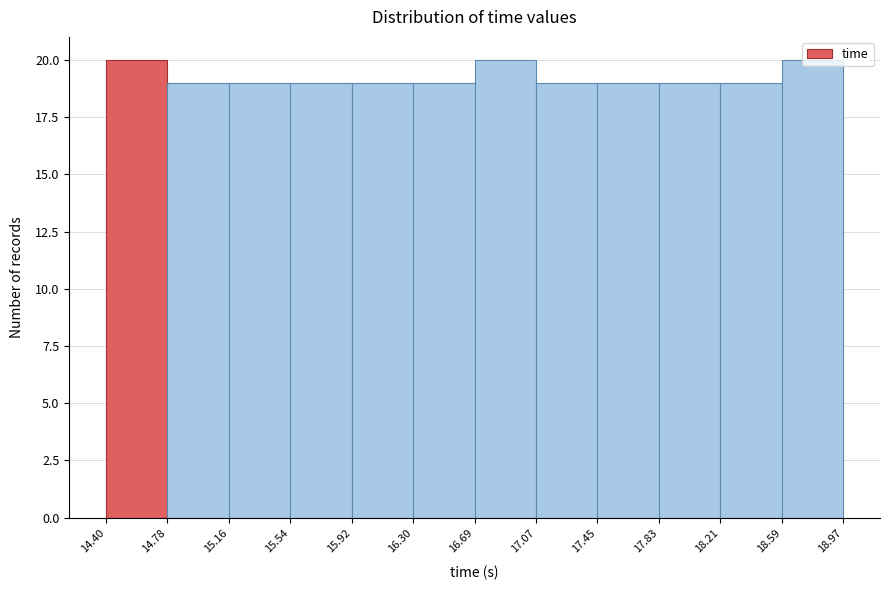

Reading left to right, list every bar in this chart as the range it spans on the x-axis followed by its height. The values are not printed on the chart, so give them approximately, as read against the axis.

14.40 to 14.78: 20
14.78 to 15.16: 19
15.16 to 15.54: 19
15.54 to 15.92: 19
15.92 to 16.30: 19
16.30 to 16.69: 19
16.69 to 17.07: 20
17.07 to 17.45: 19
17.45 to 17.83: 19
17.83 to 18.21: 19
18.21 to 18.59: 19
18.59 to 18.97: 20